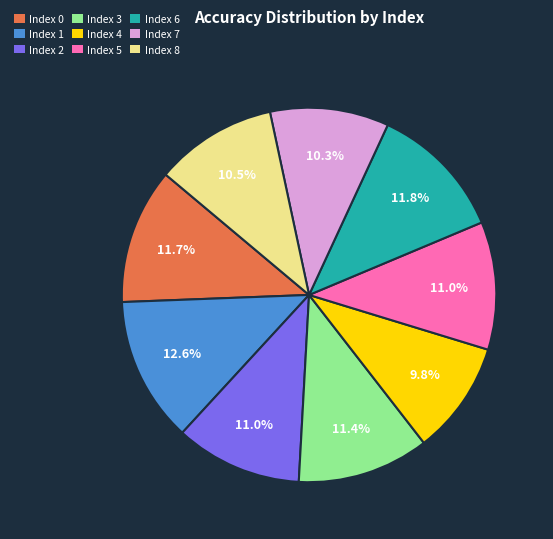

What is the largest slice in the pie chart?

Index 1